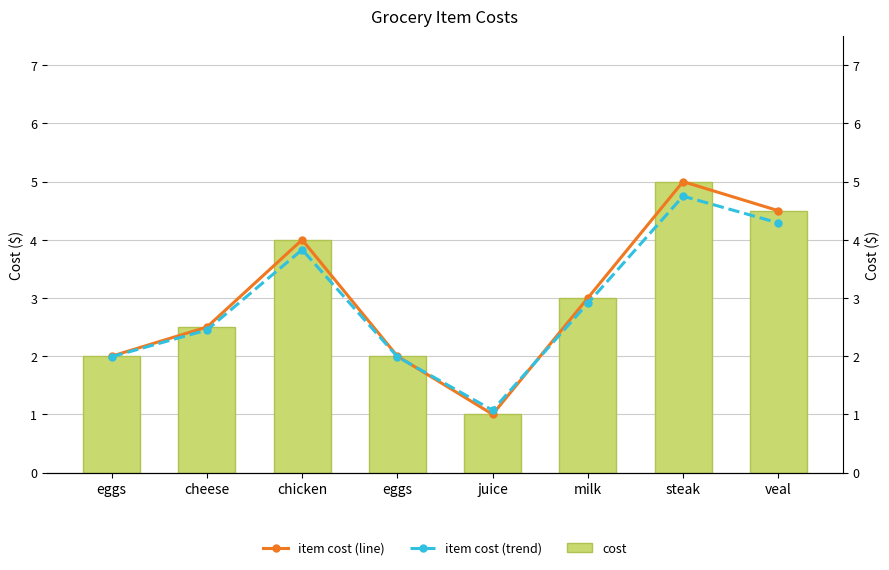

At which category is the sum across all series the highest?

steak